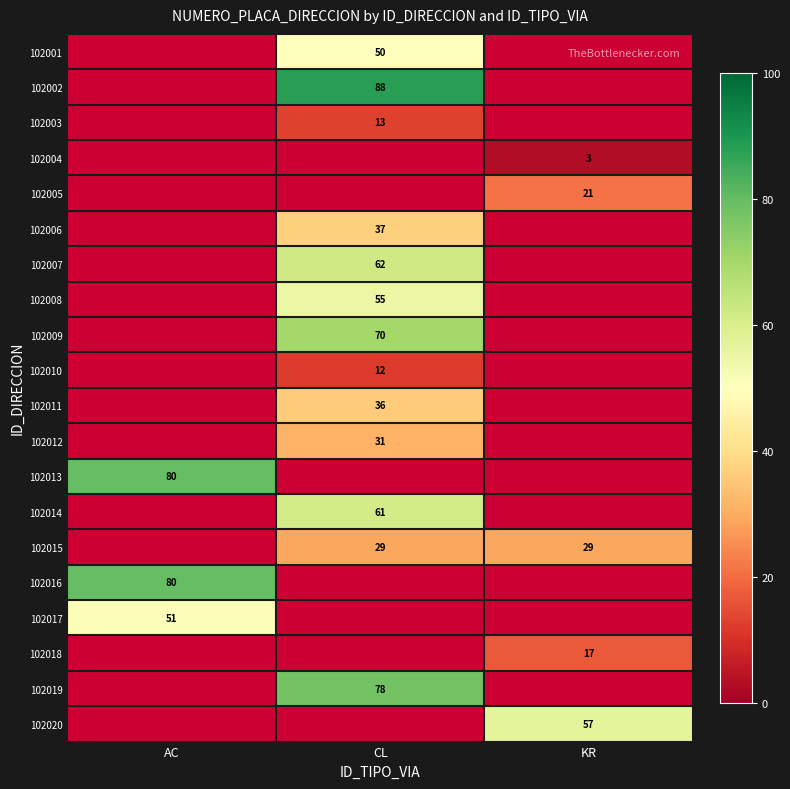

The 102004 series shows 5 at KR. True or false?

False